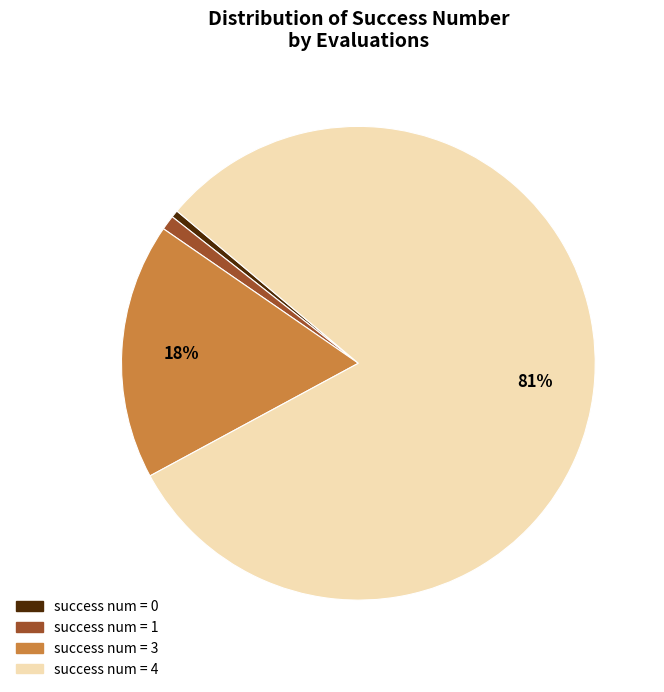

To the nearest percent, what is the average slice percentage?

25%